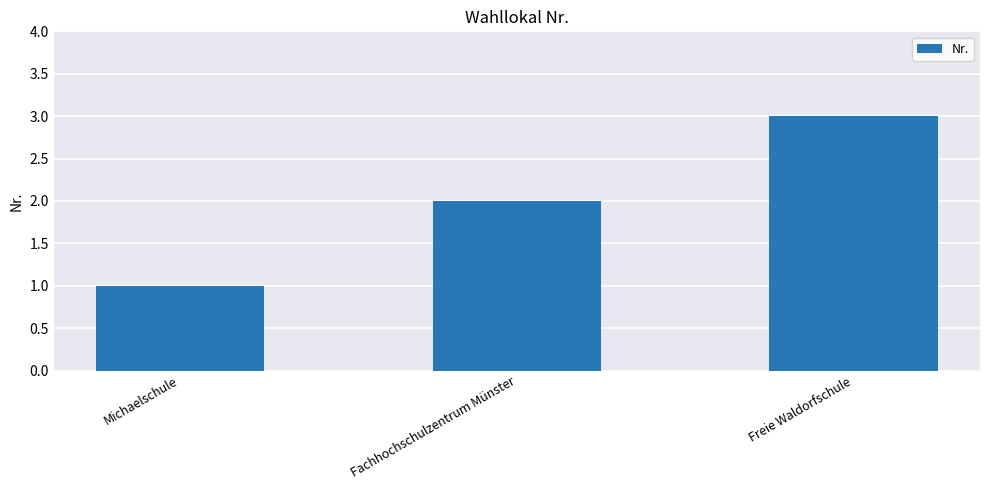

List the labels in order of value, largest first.

Freie Waldorfschule, Fachhochschulzentrum Münster, Michaelschule